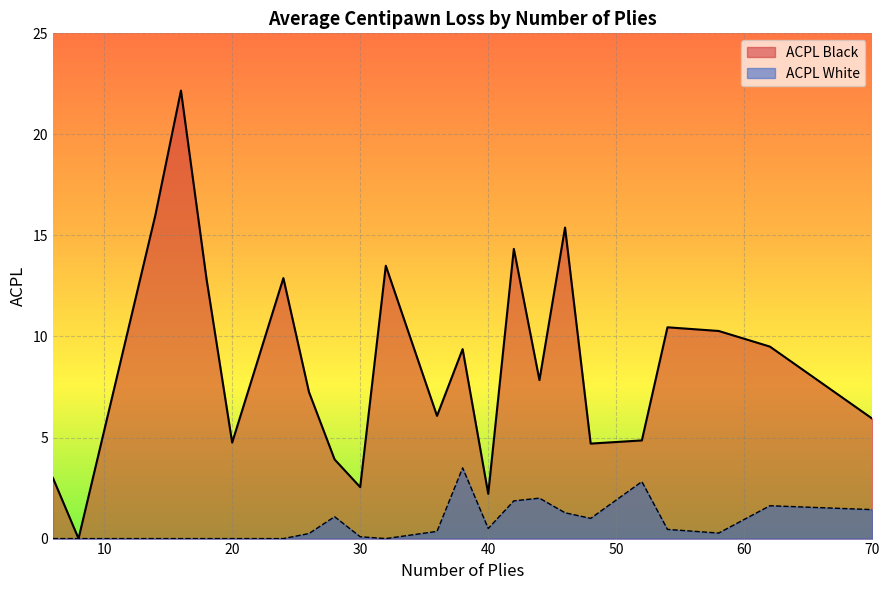

Which series has the largest total across all categories?

ACPL Black